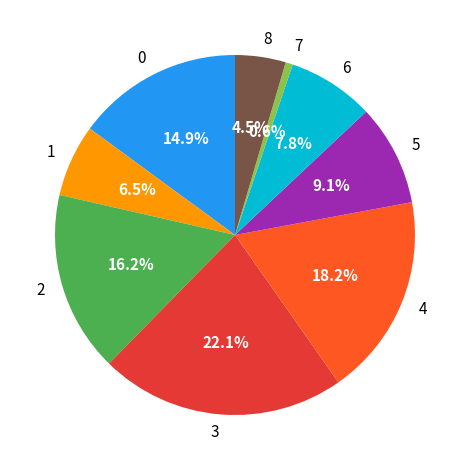

Which category has the smallest portion of the pie?

7